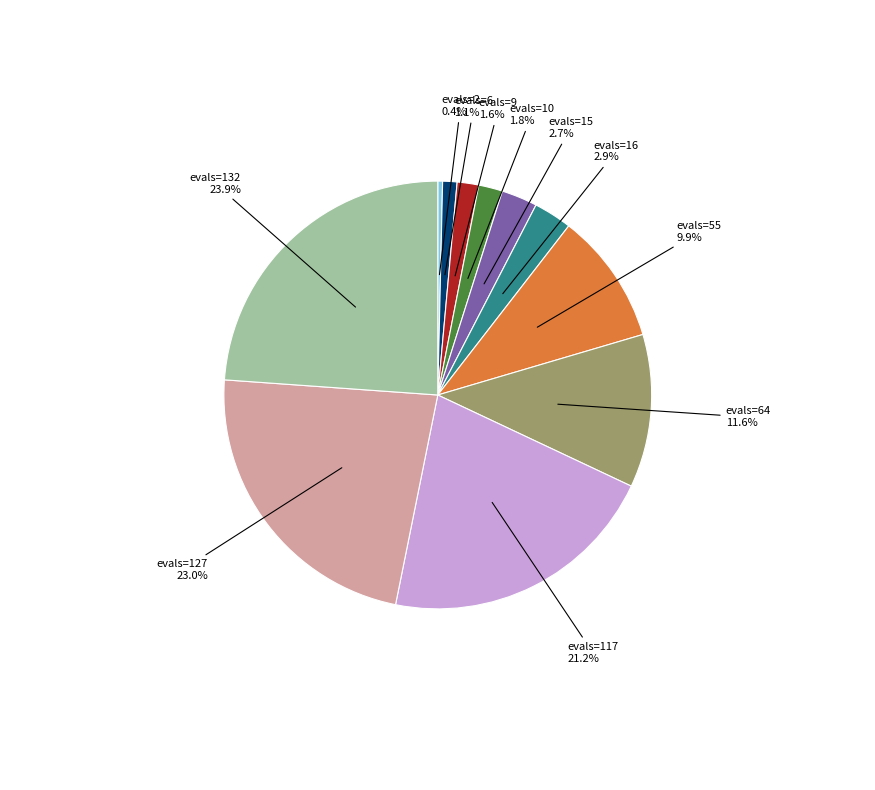

Combined, what portion of the pie is evals=55 and evals=6?

11.0%